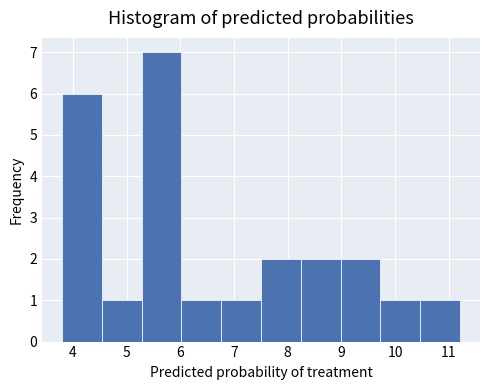

Reading left to right, list every bar in this chart as the range it spans on the x-axis followed by its height. Neither the bar edges nor the heights are printed on the chart, so give them approximately, as read against the axes.

3.8 to 4.5: 6
4.5 to 5.3: 1
5.3 to 6.0: 7
6.0 to 6.8: 1
6.8 to 7.5: 1
7.5 to 8.2: 2
8.2 to 9.0: 2
9.0 to 9.7: 2
9.7 to 10.5: 1
10.5 to 11.2: 1